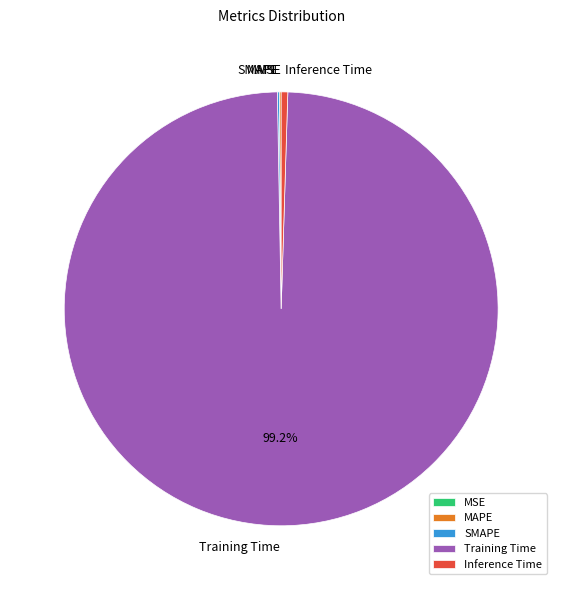

Which category has the biggest portion of the pie?

Training Time